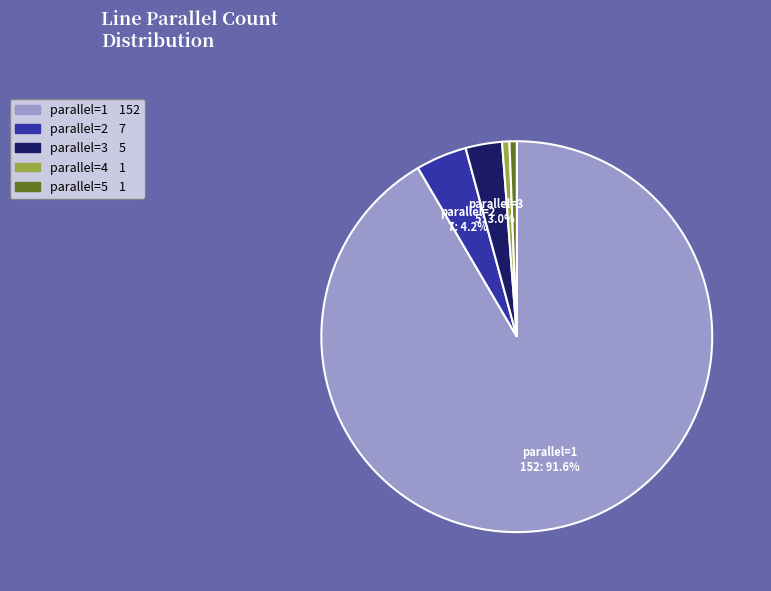

Does any single category account for the majority?

Yes